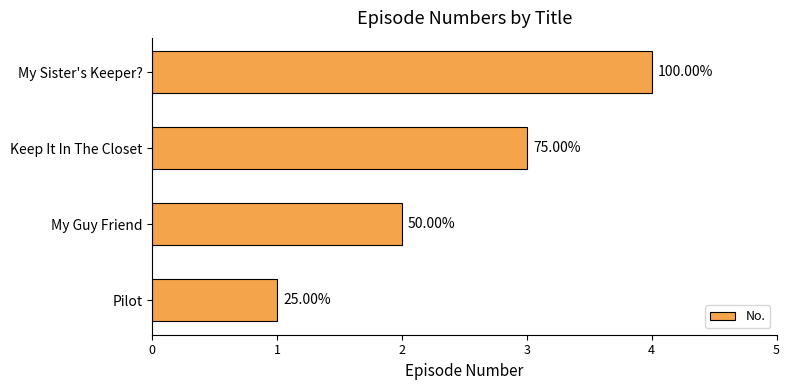

Does the chart contain any negative values?

No